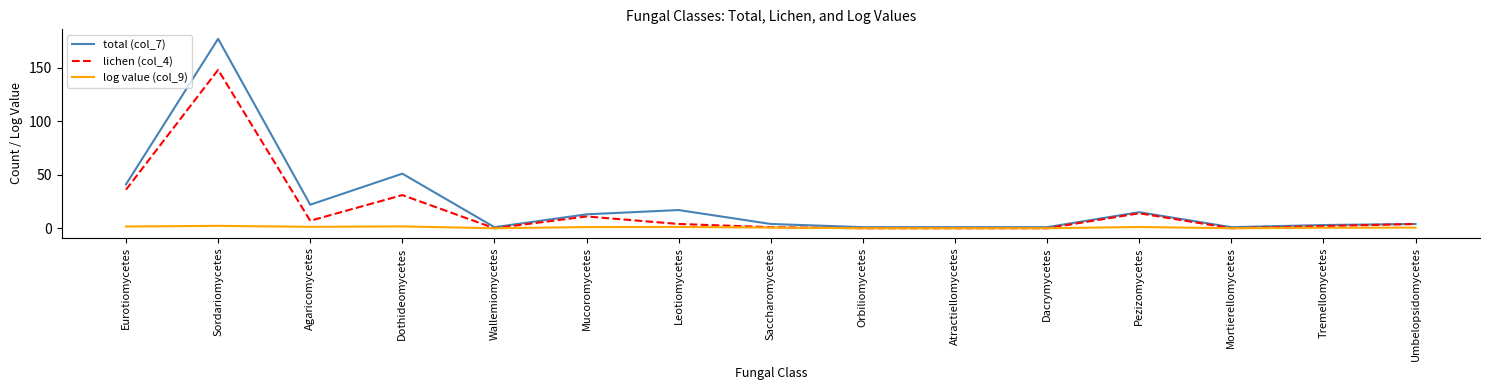

How many series are shown in this chart?

3